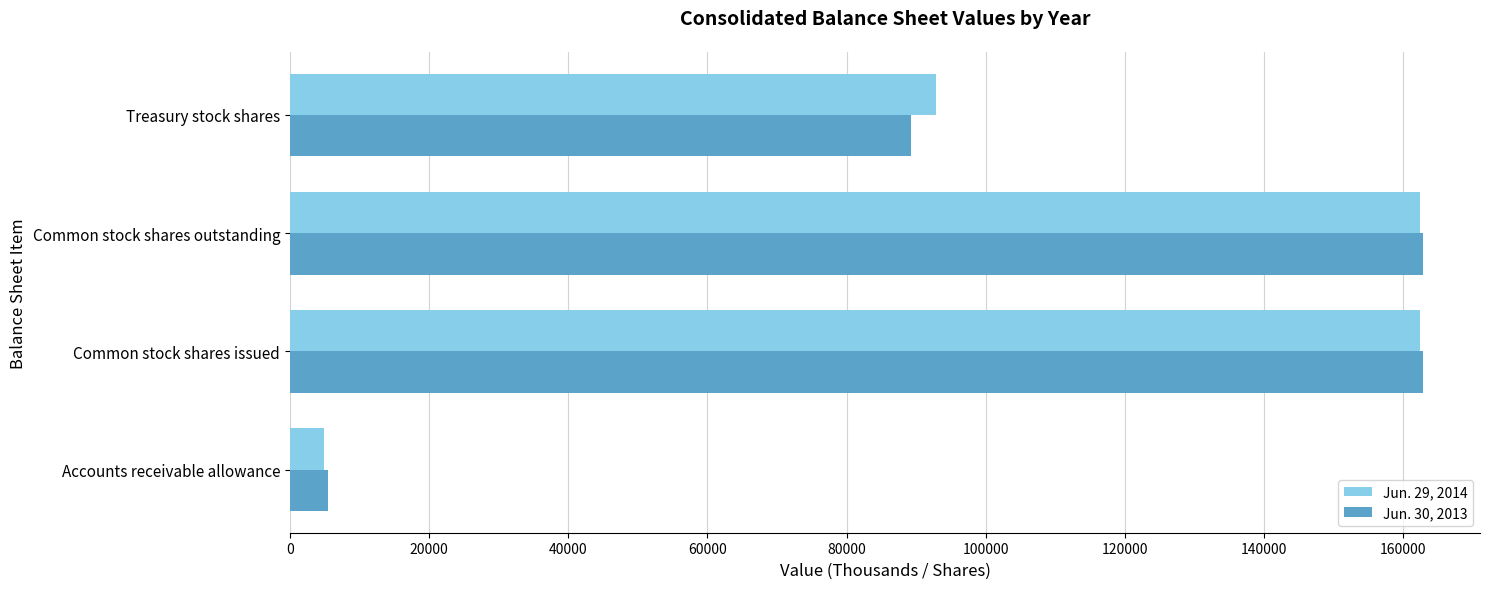

List the series in order of their overall mean, highest first.

Jun. 29, 2014, Jun. 30, 2013